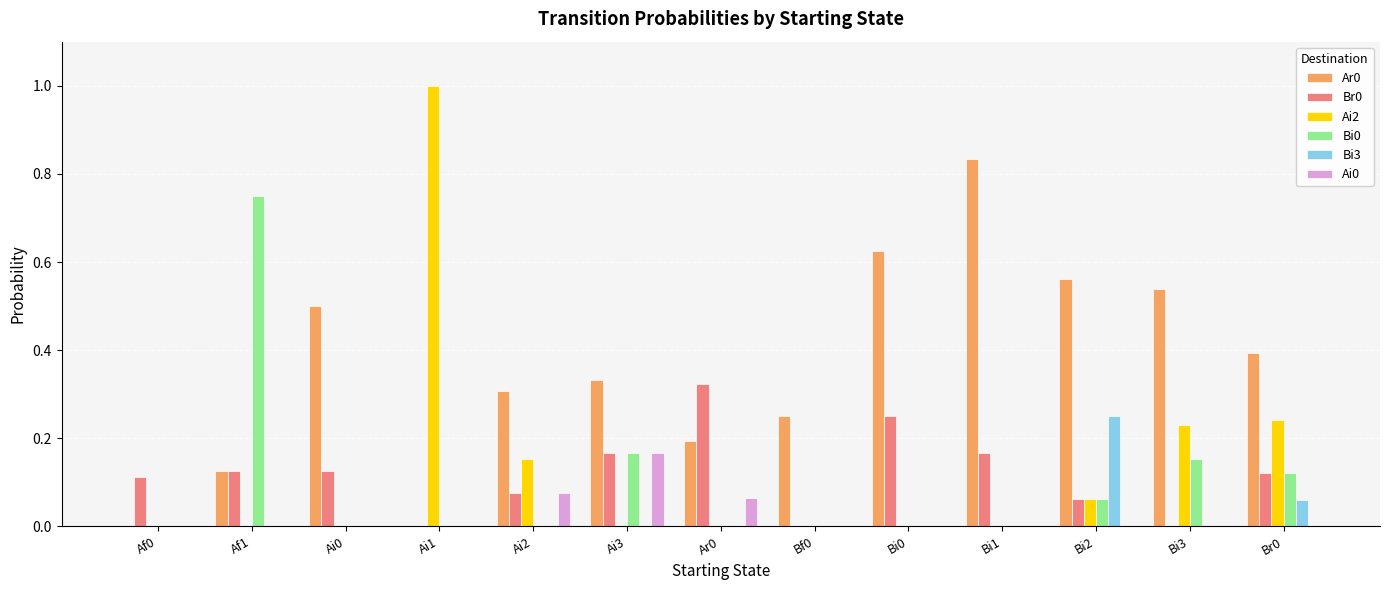

What is the total value across all series at Br0?

0.9